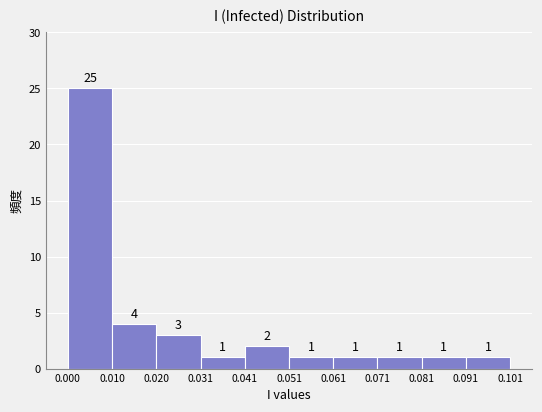

Which range on the x-axis has the tallest bar?

0.000 to 0.010